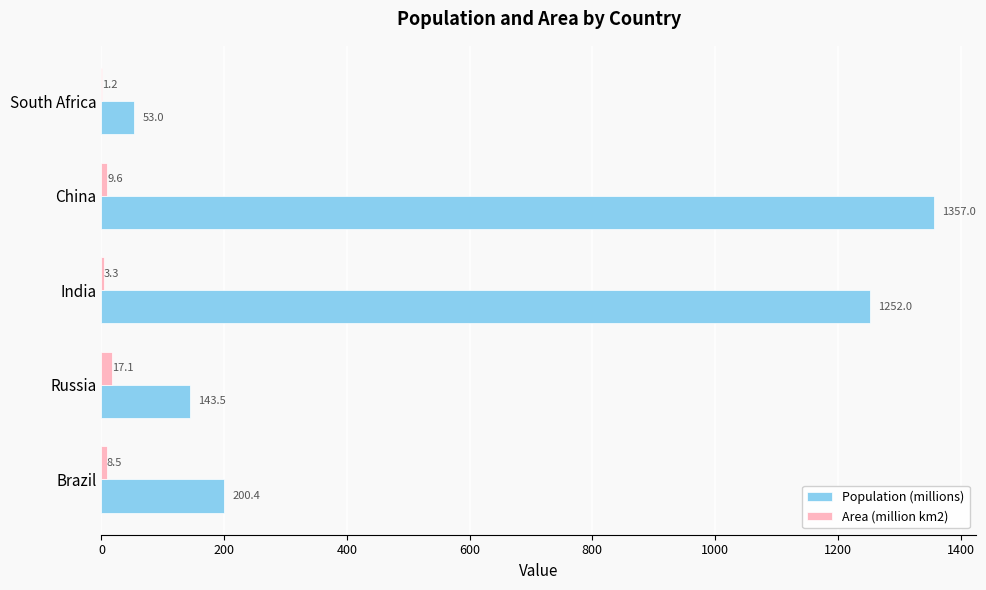

The value of Area (million km2) at Russia is 17.1. True or false?

True